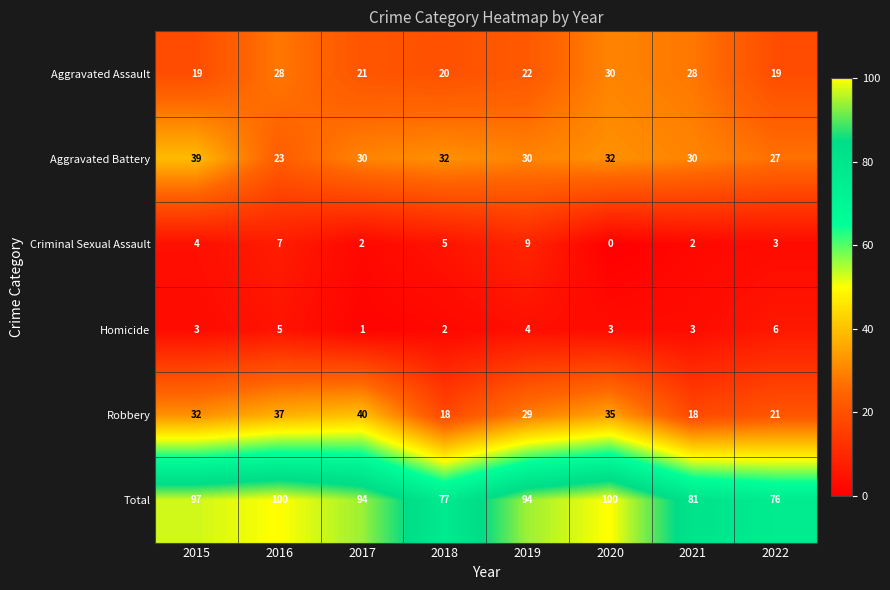

The Criminal Sexual Assault series shows 1 at 2017. True or false?

False